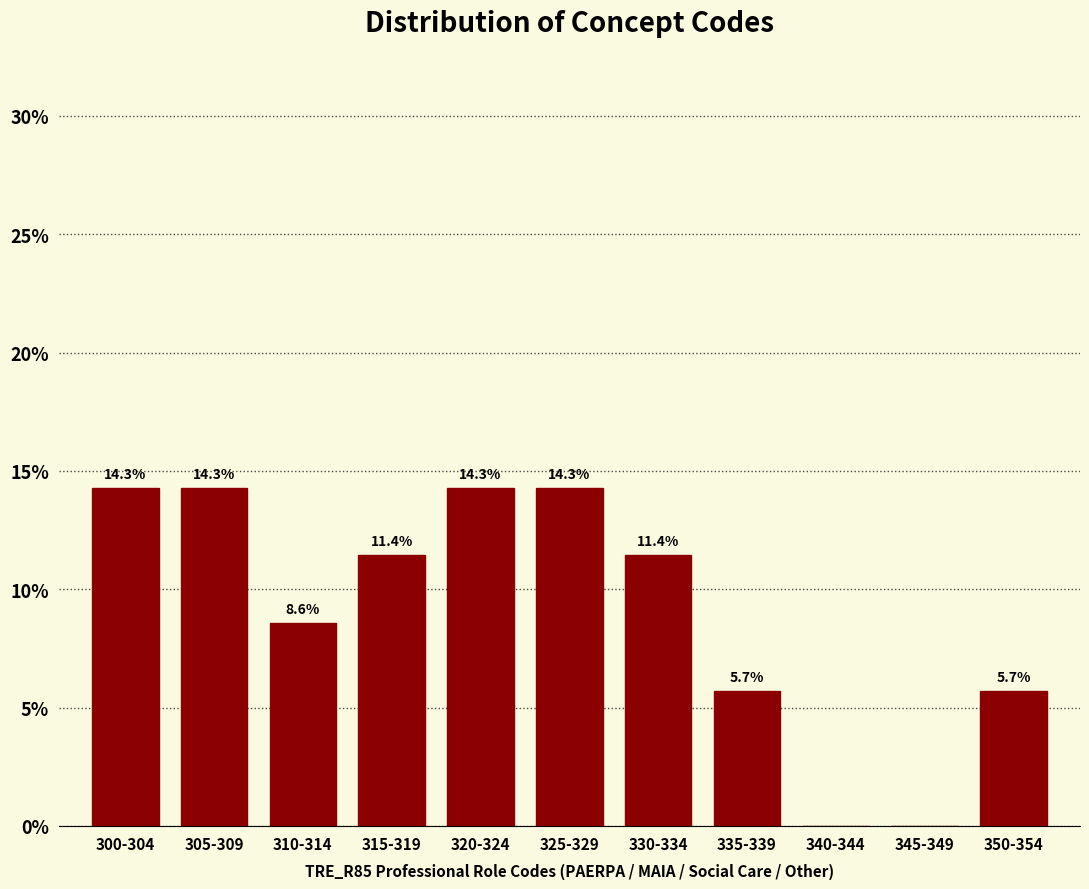

Reading left to right, extract all data points from this chart.

300-304=14.3	305-309=14.3	310-314=8.6	315-319=11.4	320-324=14.3	325-329=14.3	330-334=11.4	335-339=5.7	340-344=0.0	345-349=0.0	350-354=5.7